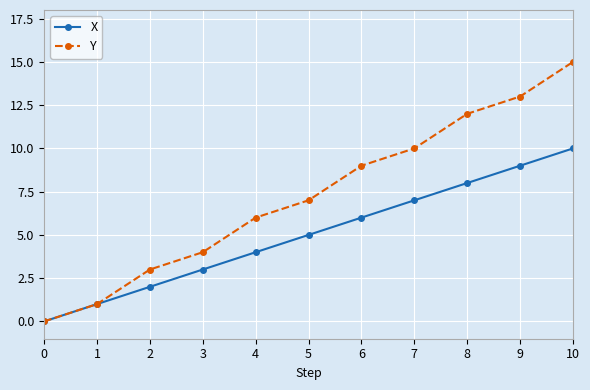

Which series has the largest range (max minus min)?

Y